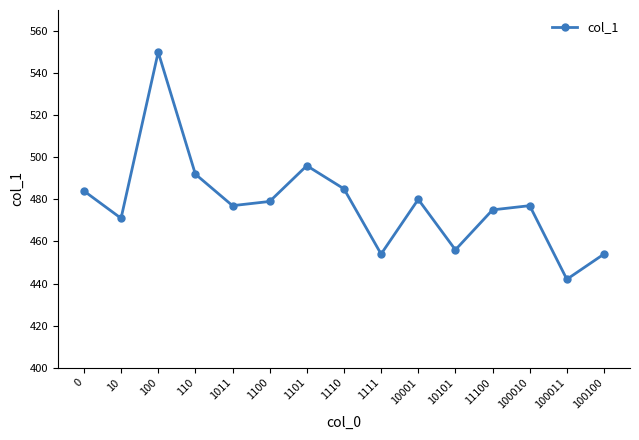

What is the change in value from 110 to 1100?

-13